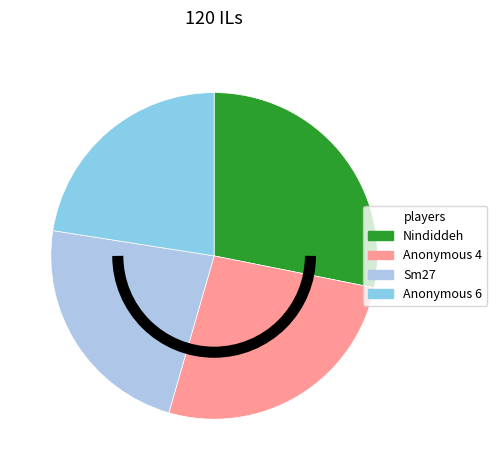

How many slices are in this pie chart?

4